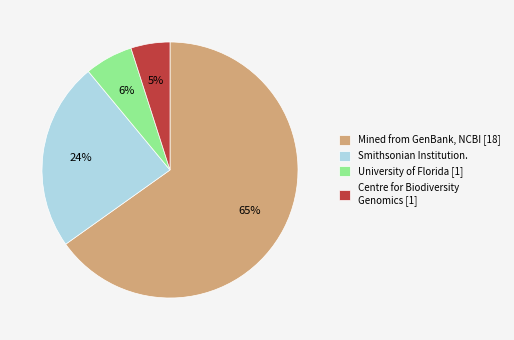

Rank the categories by value from highest to lowest.

Mined from GenBank, NCBI [18], Smithsonian Institution., University of Florida [1], Centre for Biodiversity Genomics [1]